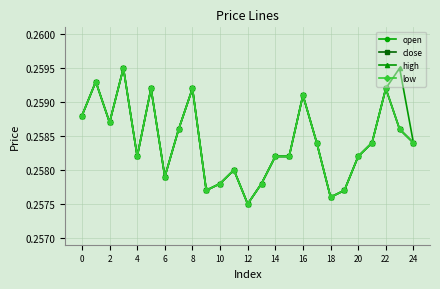

What is the value of the low point at the 8th from the left?

0.3